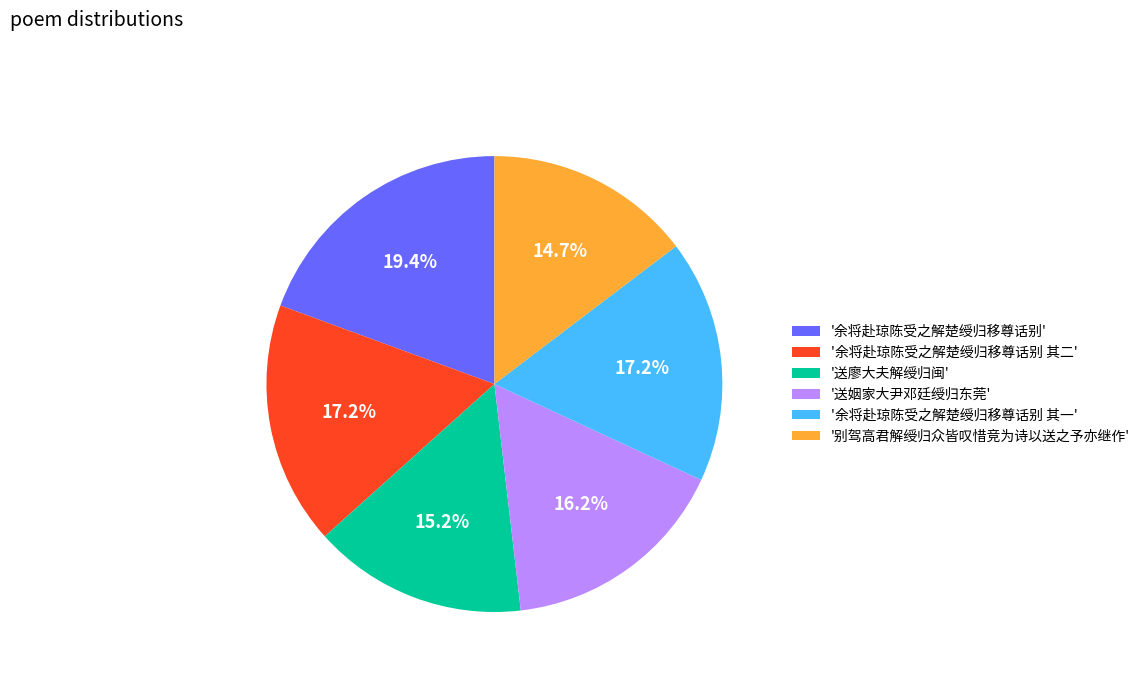

Is the sum of '余将赴琼陈受之解楚绶归移尊话别 其一' and '余将赴琼陈受之解楚绶归移尊话别' greater than half?

No